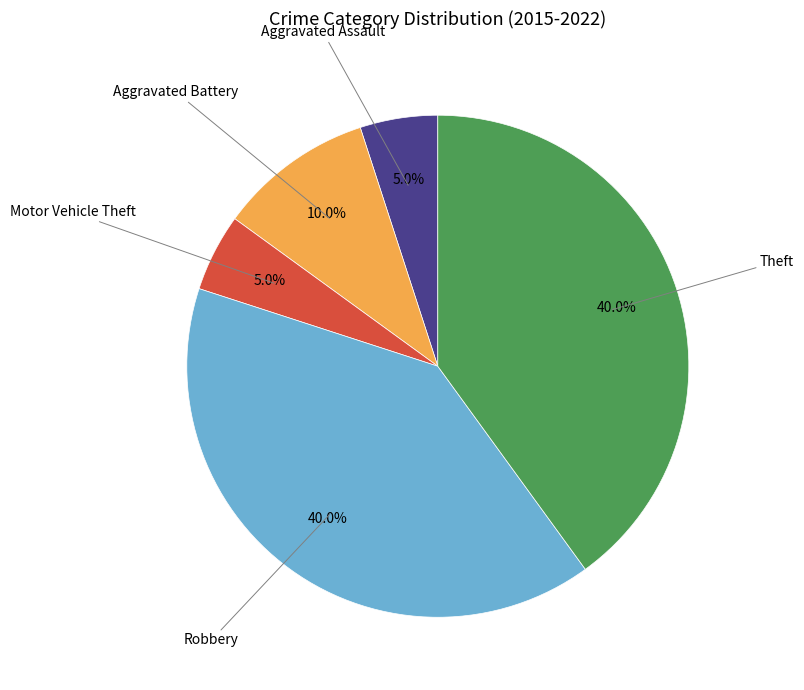

Is there any slice that represents more than half of the pie?

No